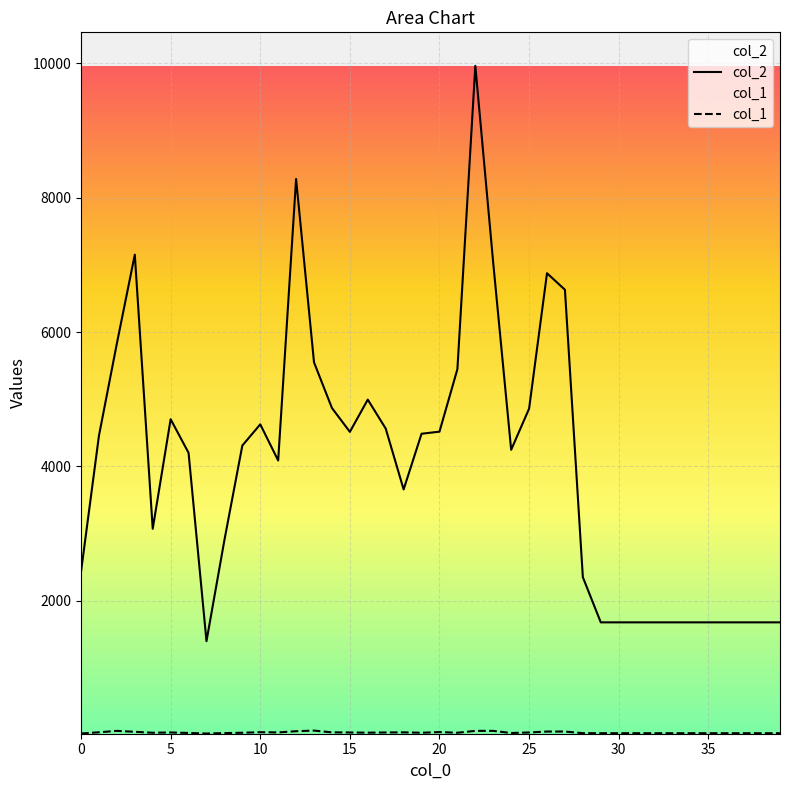

What is the maximum value shown in the chart?

9963